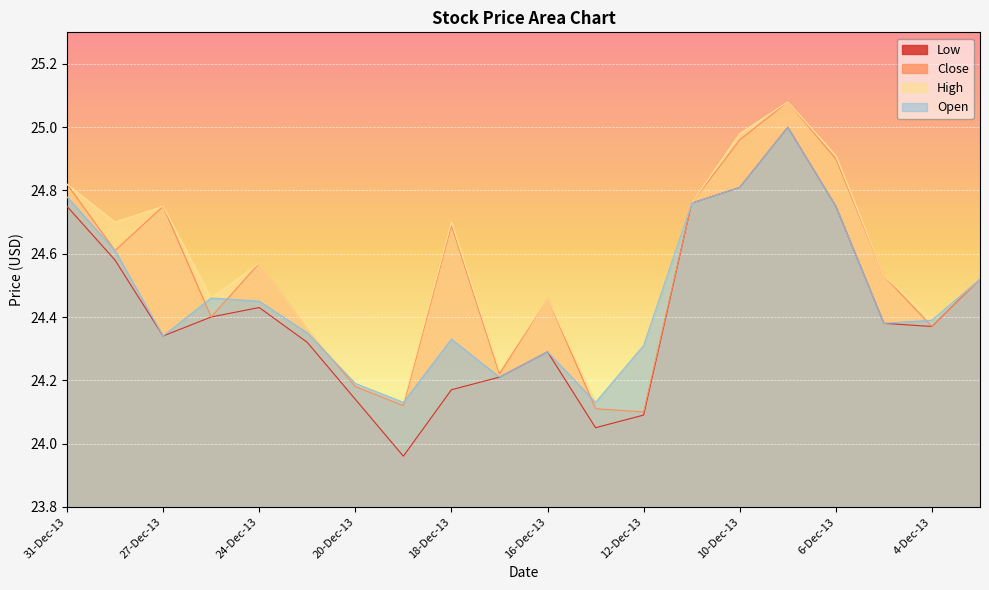

True or false: Open and Low cross at least once.

False